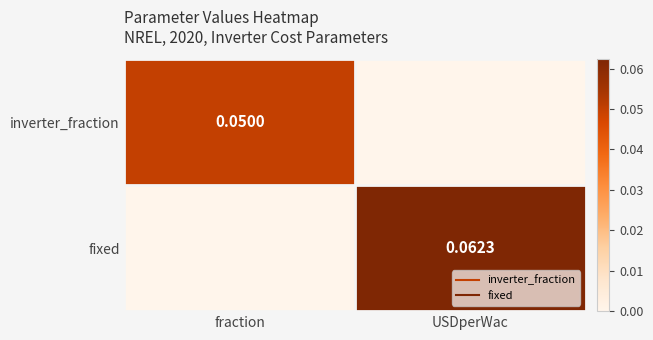

Rank the series by their maximum value, from highest to lowest.

fixed, inverter_fraction